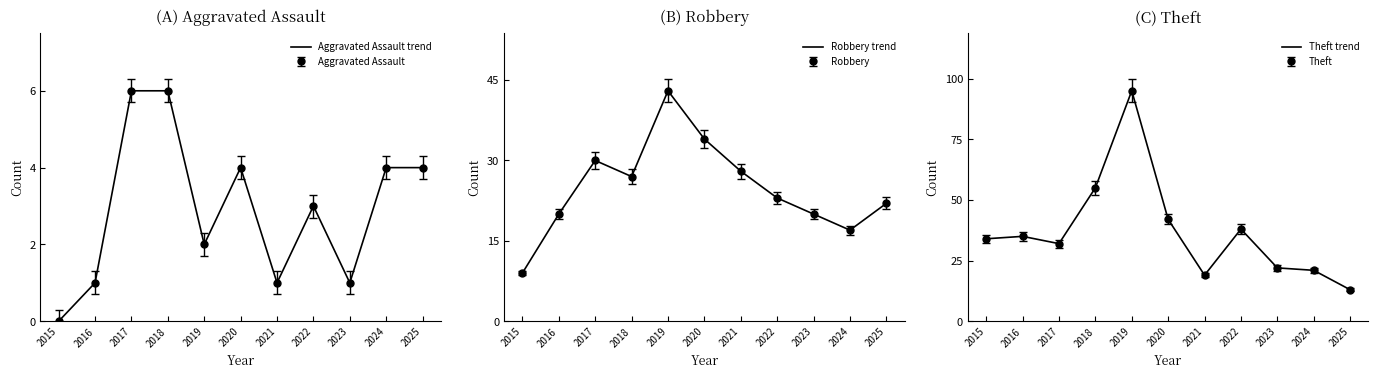

Is the value of Aggravated Assault trend at 2018 greater than the value of Robbery trend at 2023?

No